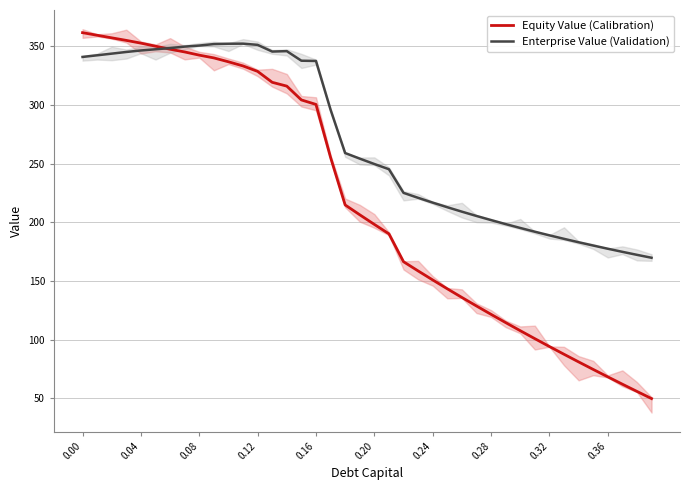

What is the minimum value for Enterprise Value (Validation)?

169.8